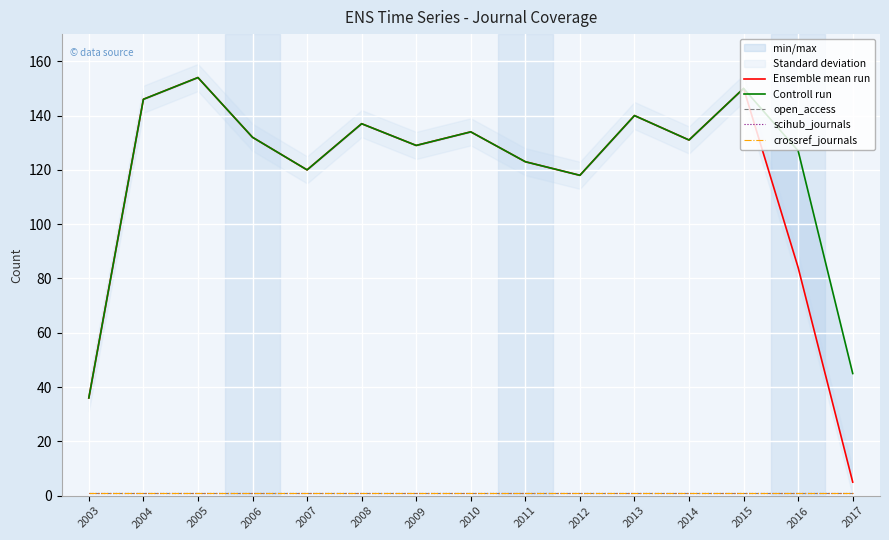

What is the spread (max minus min) of values at 2005?

153